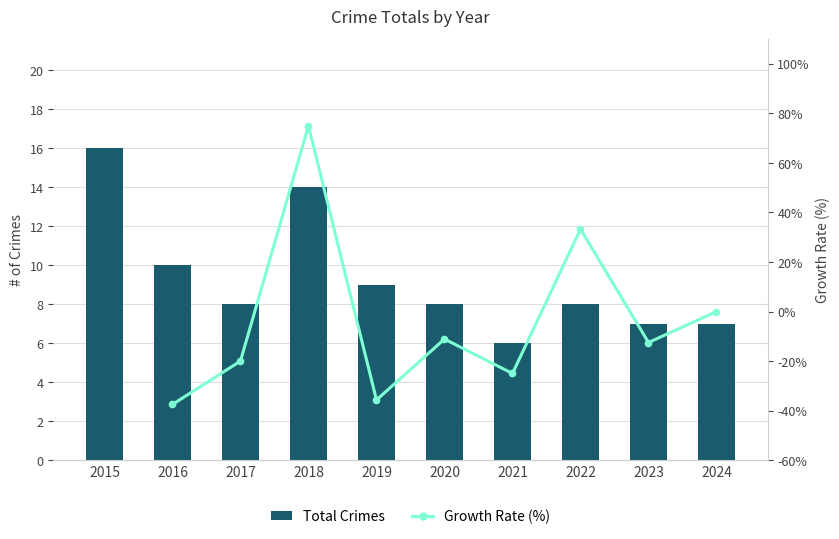

Are the bars grouped side by side (vs. stacked)?

Yes